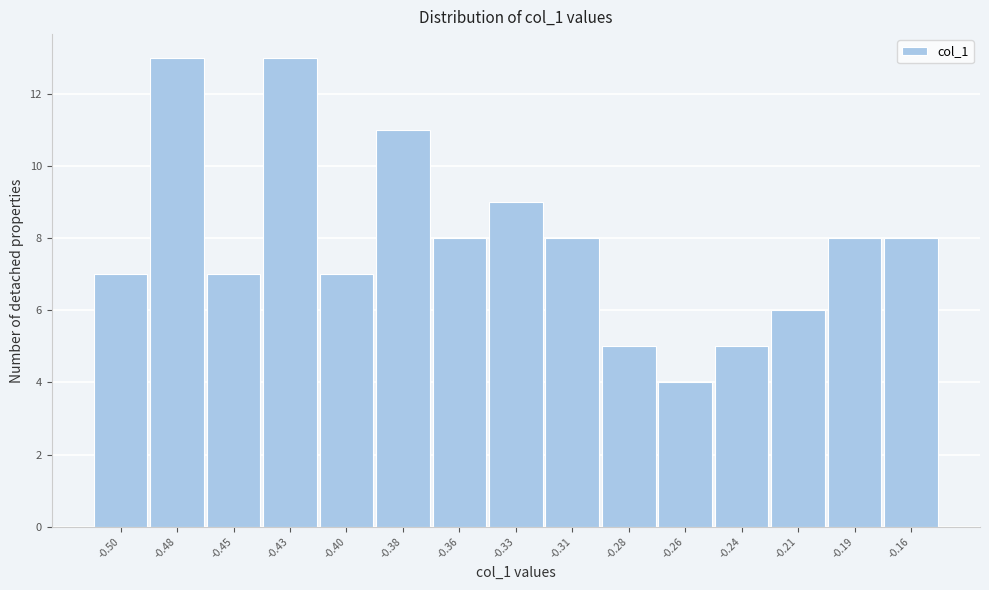

Reading left to right, list all the values displayed in this chart.

7	13	7	13	7	11	8	9	8	5	4	5	6	8	8